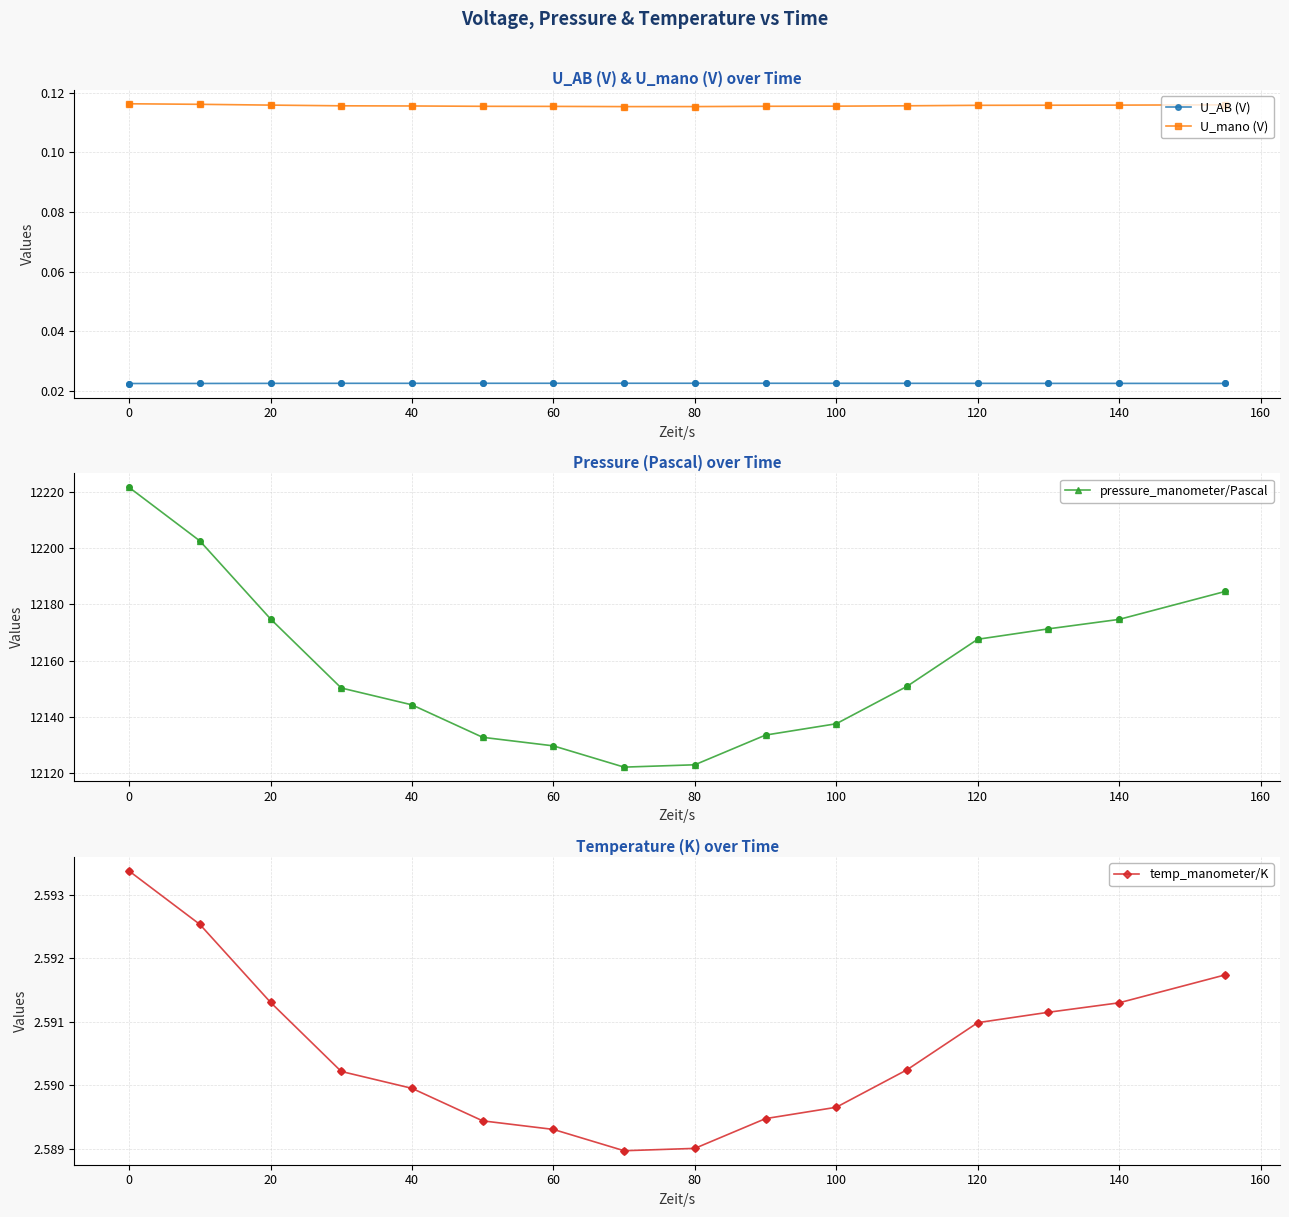

Which series has the largest total across all categories?

pressure_manometer/Pascal